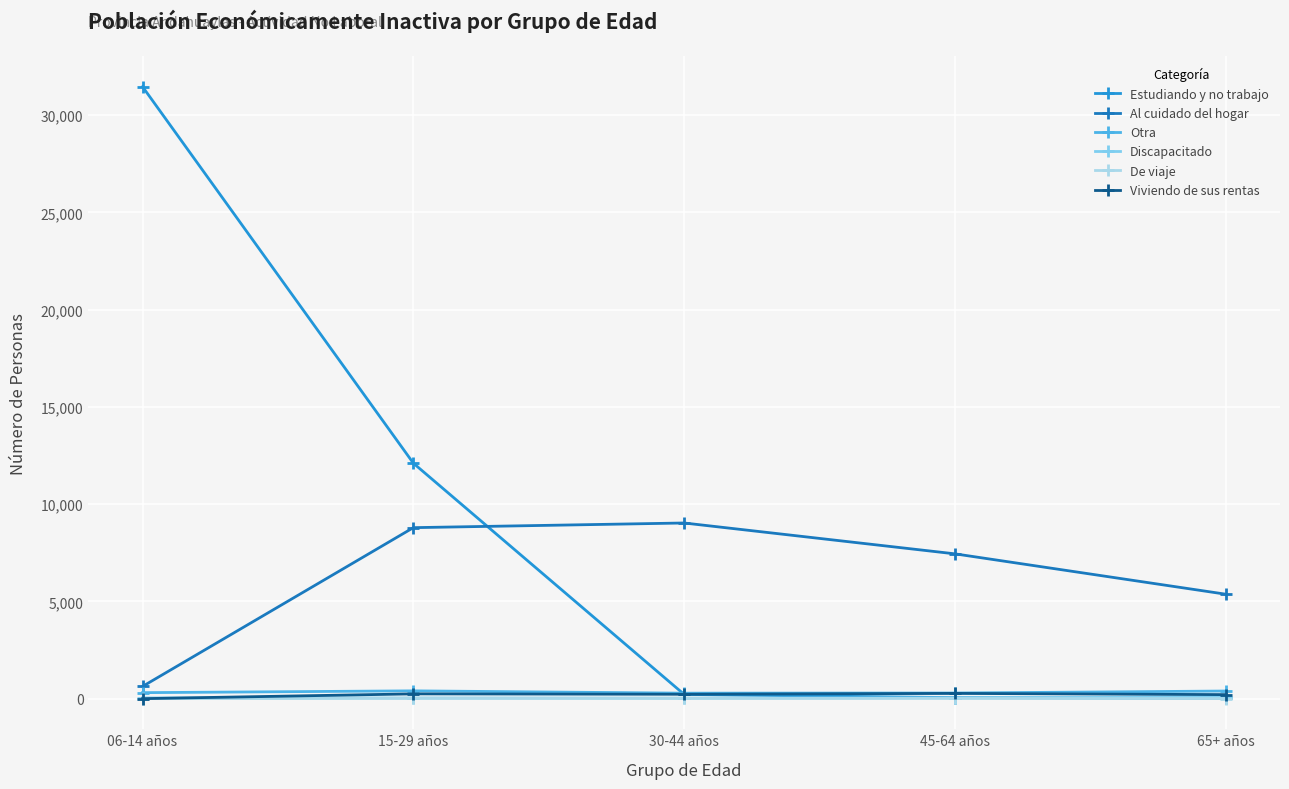

Is it true that Al cuidado del hogar equals 5836 at 30-44 años?

False